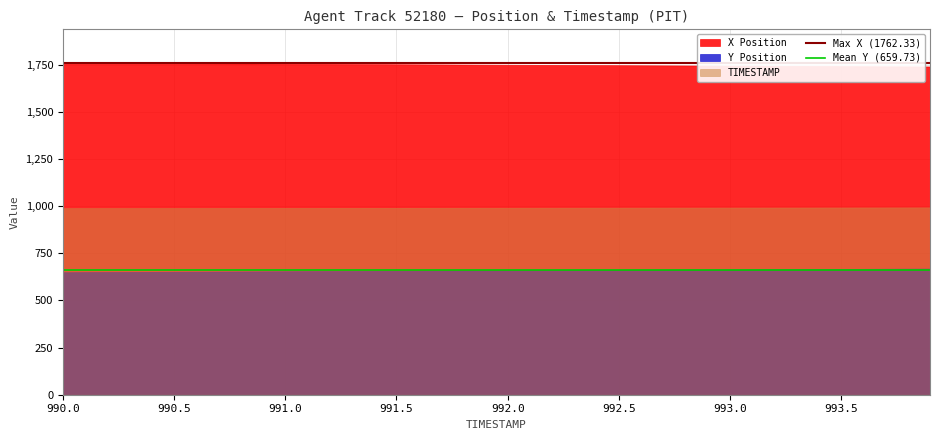

The X Position series shows 415.1 at 991.0. True or false?

False